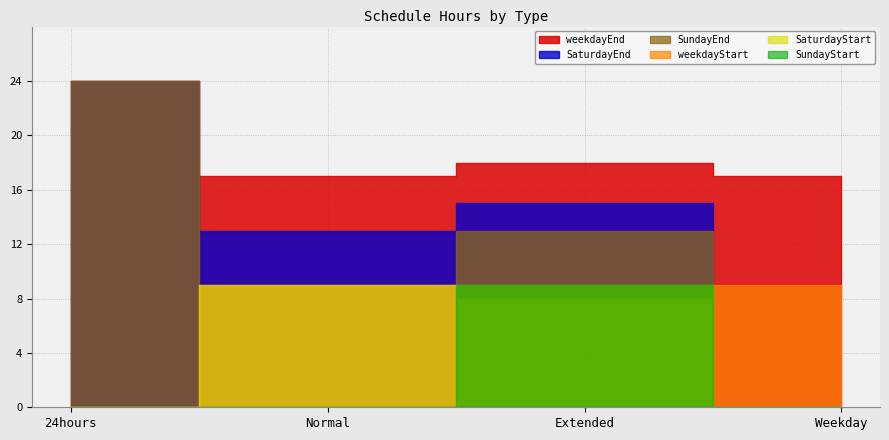

Does the chart display data point markers on the line(s)?

No